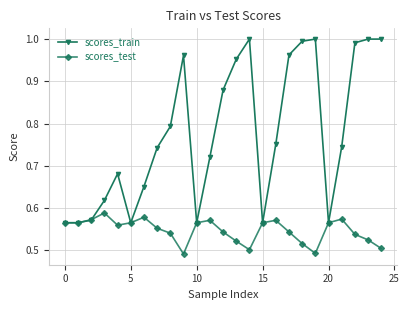

True or false: scores_train has more than 1 points higher than both neighbors.

True